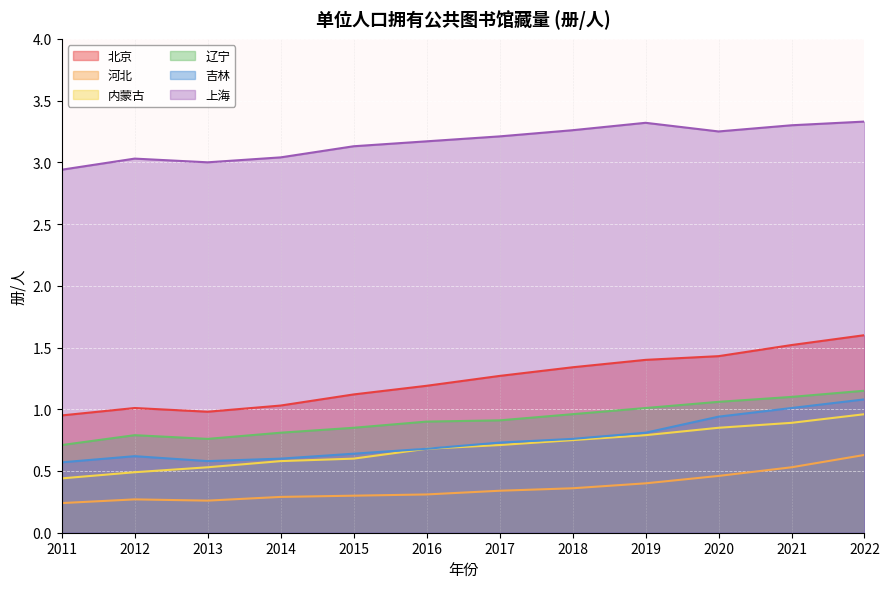

Which series has the largest total across all categories?

上海